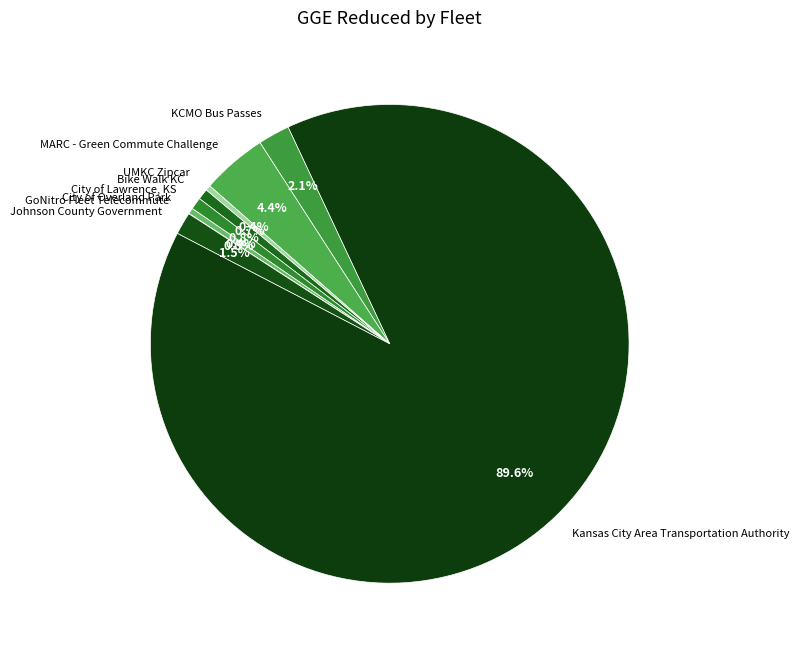

Which slice is the largest?

Kansas City Area Transportation Authority